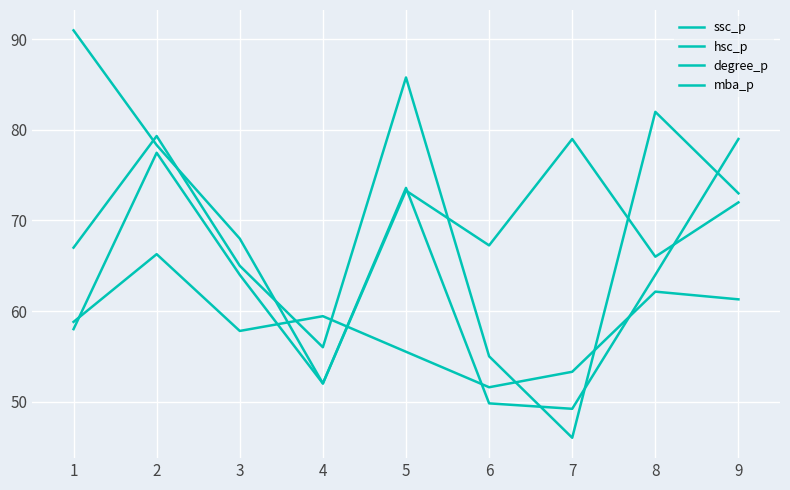

Reading right to left, list all the values displayed in this chart.

ssc_p: 73.0	82.0	46.0	55.0	85.8	56.0	65.0	79.3	67.0
hsc_p: 79.0	64.0	49.2	49.8	73.6	52.0	68.0	78.3	91.0
degree_p: 72.0	66.0	79.0	67.2	73.3	52.0	64.0	77.5	58.0
mba_p: 61.3	62.1	53.3	51.6	55.5	59.4	57.8	66.3	58.8